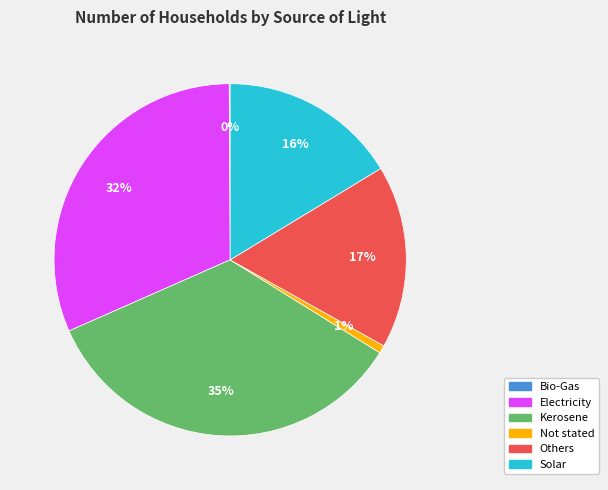

To the nearest percent, what portion does Kerosene represent?

35%